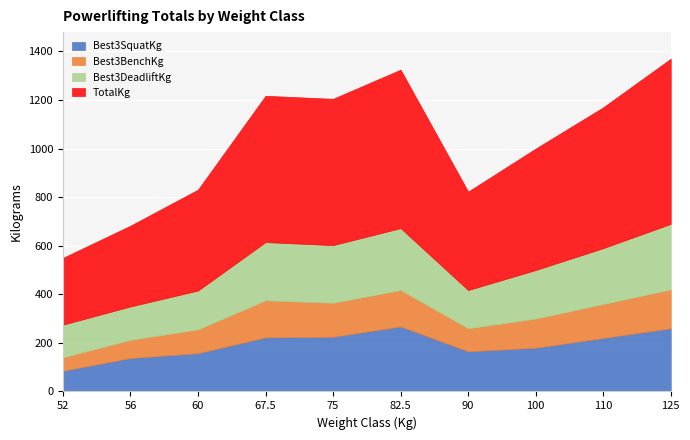

Between 56 and 60, which series saw the biggest shift?

TotalKg